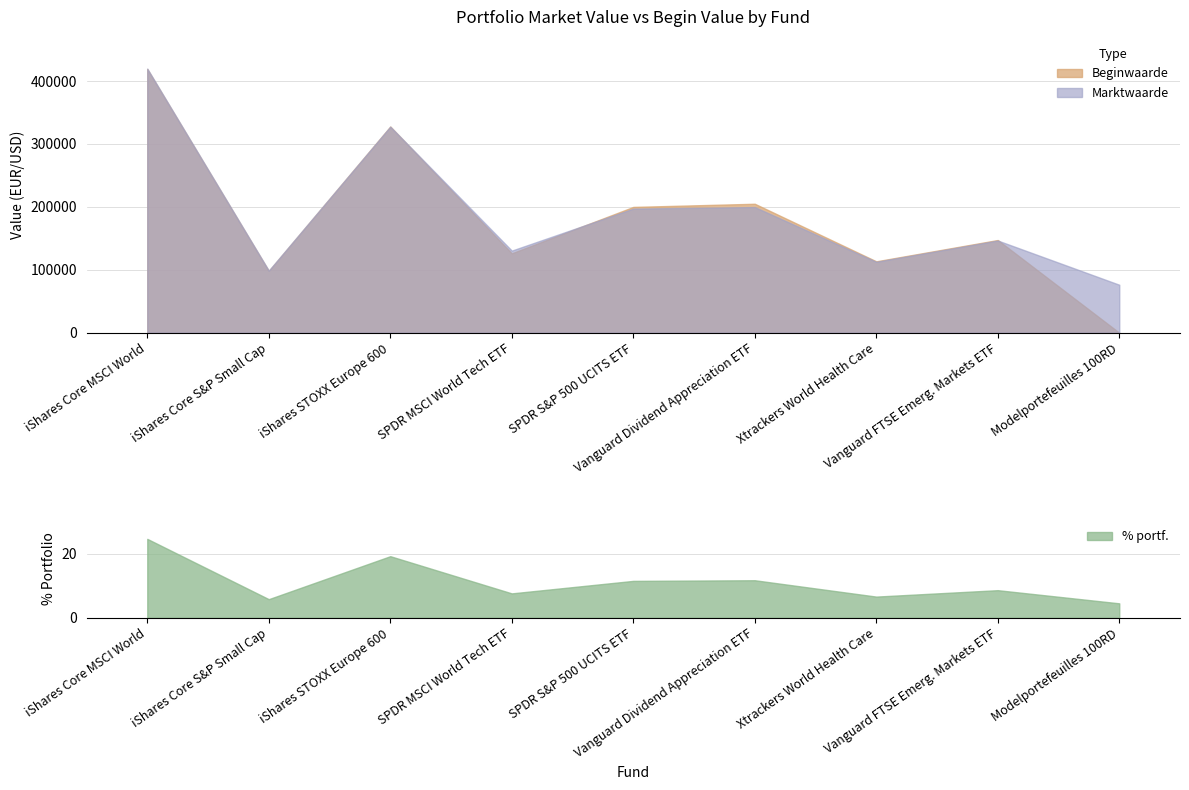

At how many categories does at least one series exceed 128122?

6